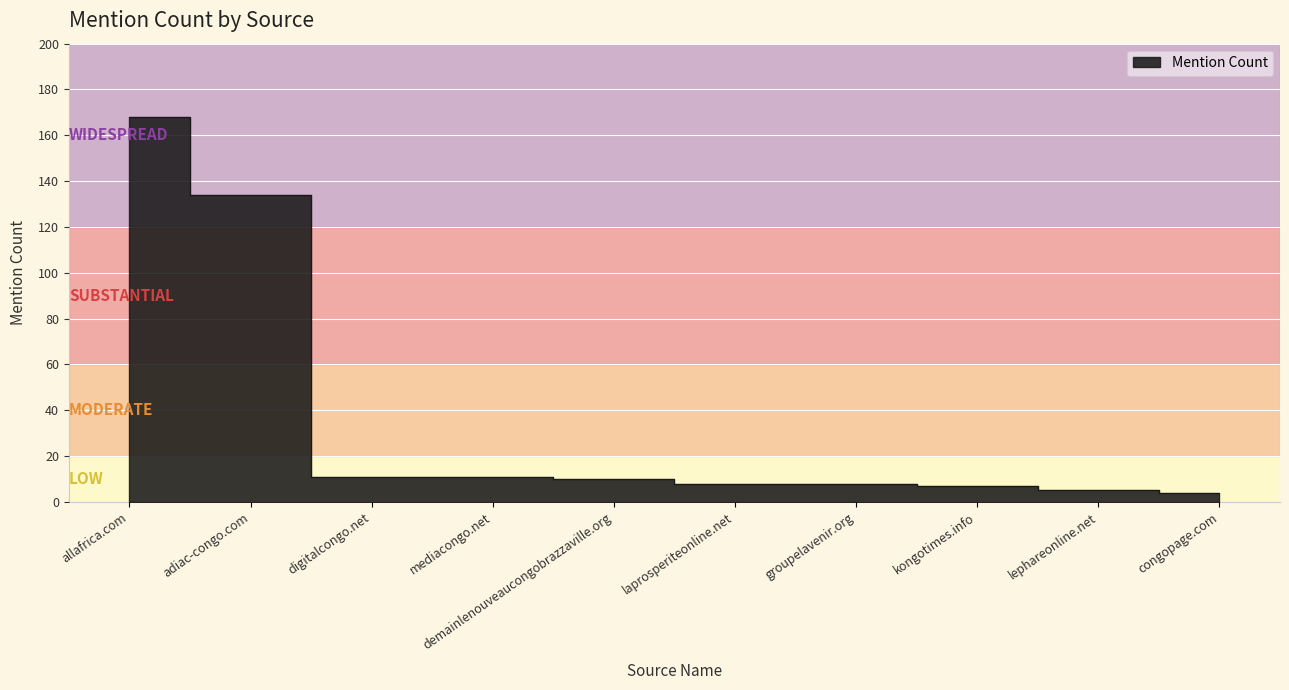

What is the minimum value shown in the chart?

4